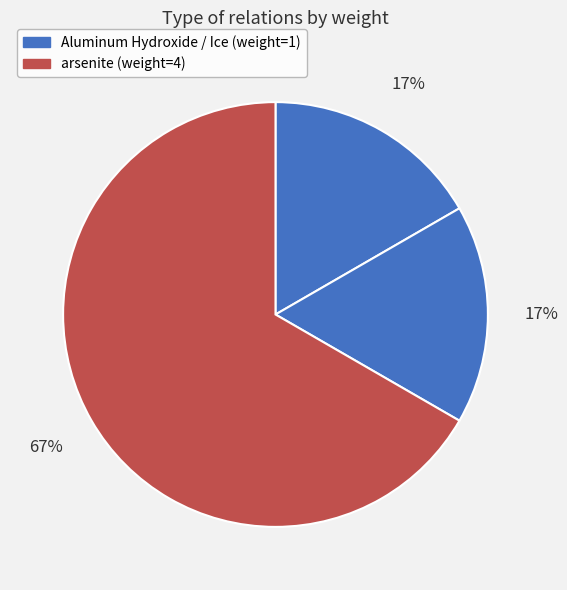

Is there a majority slice in this chart?

Yes